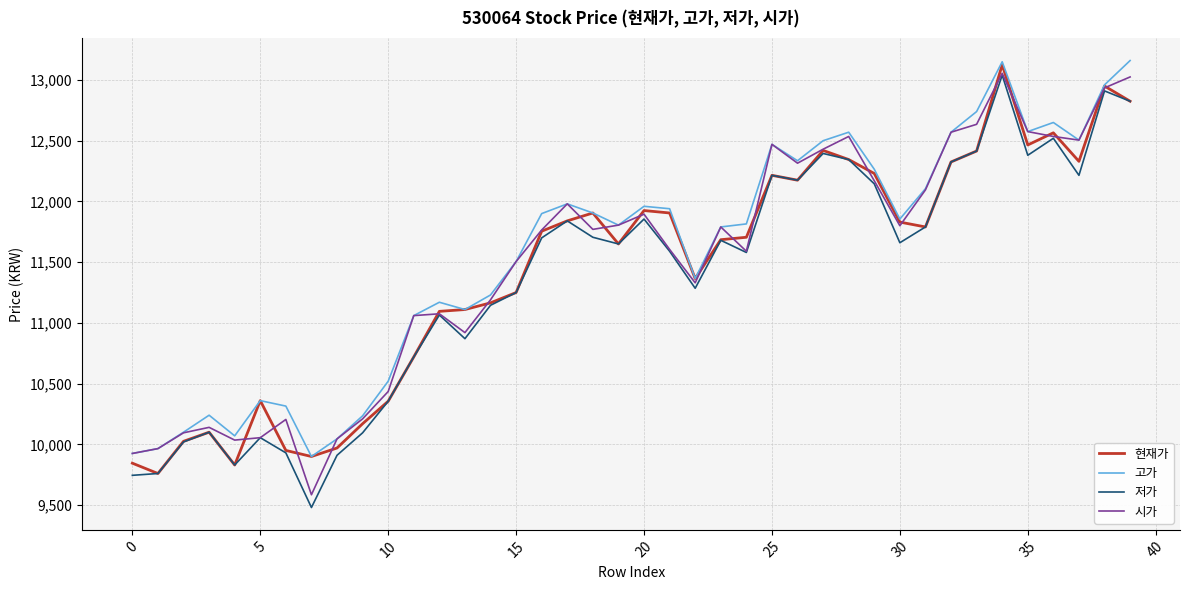

Count the number of data series in this chart.

4